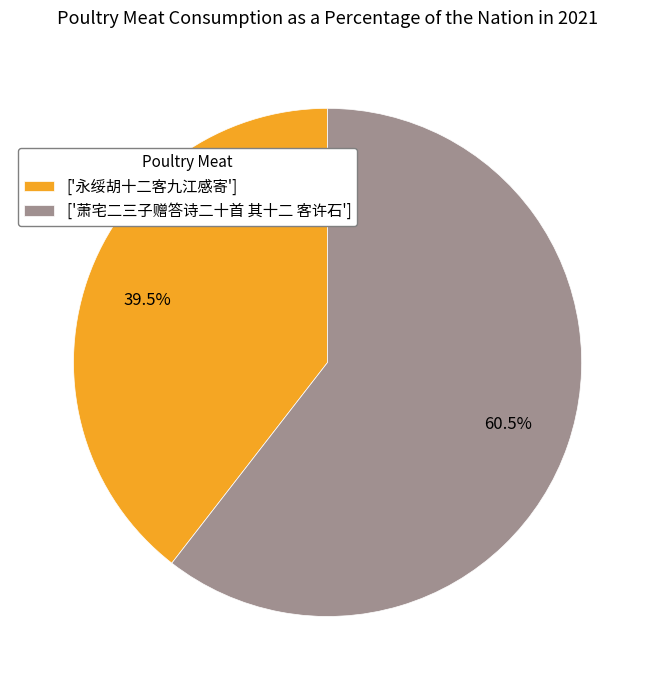

Which category has the biggest portion of the pie?

['萧宅二三子赠答诗二十首 其十二 客许石']